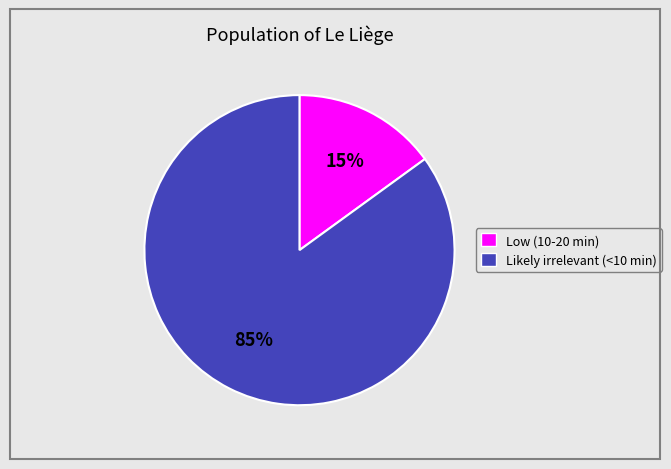

Combined, do Low (10-20 min) and Likely irrelevant (<10 min) account for over 50%?

Yes